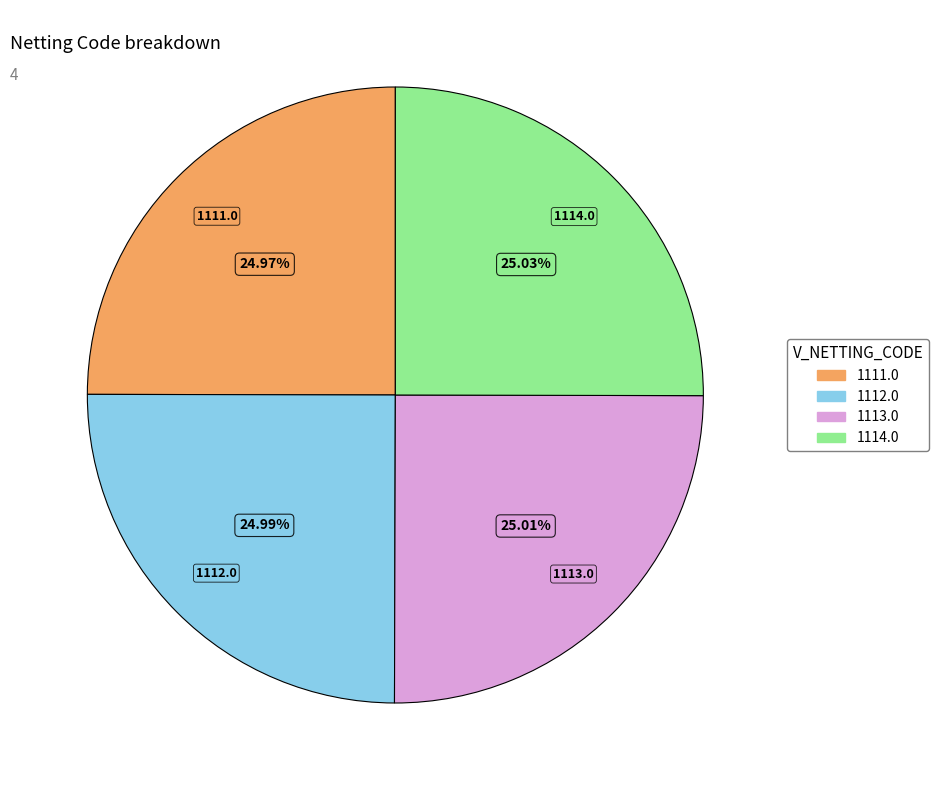

Does 1111.0 represent more than half of the total?

No